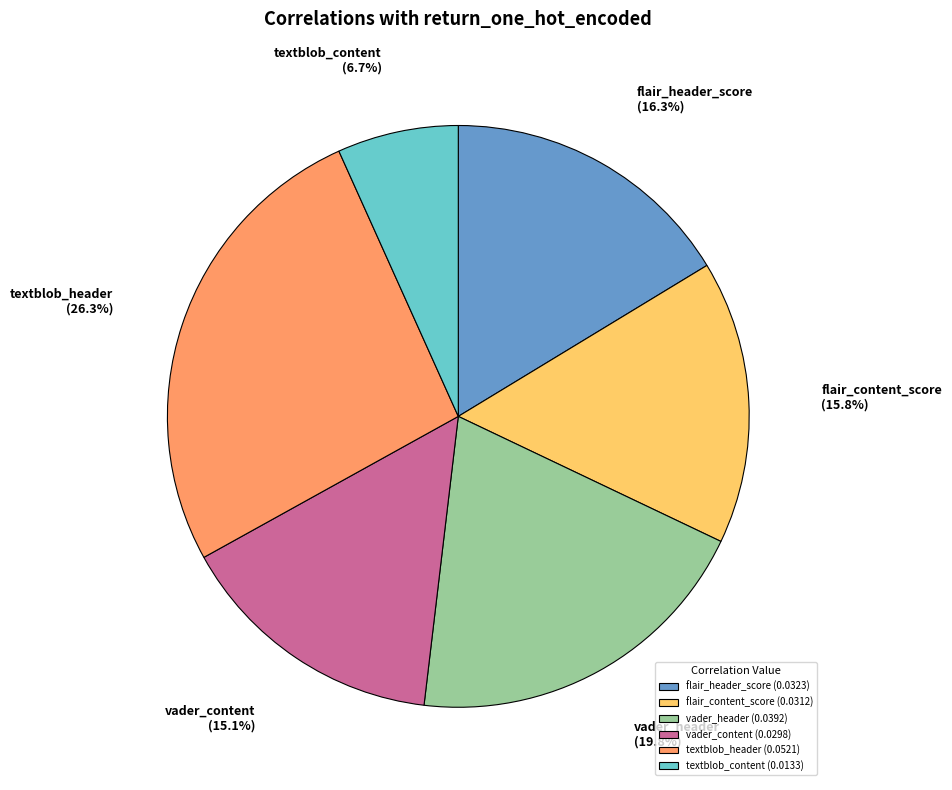

Combined, what portion of the pie is flair_header_score and vader_content?

31.4%